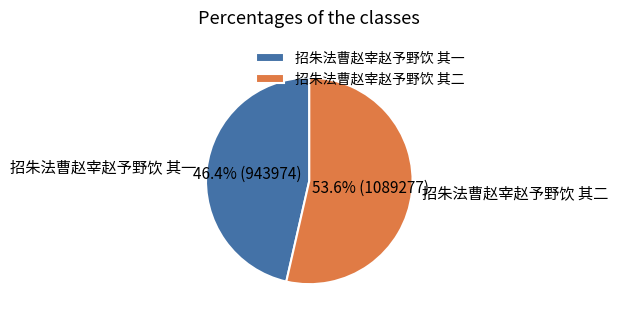

To the nearest percent, what percentage of the pie is 招朱法曹赵宰赵予野饮 其一?

46%